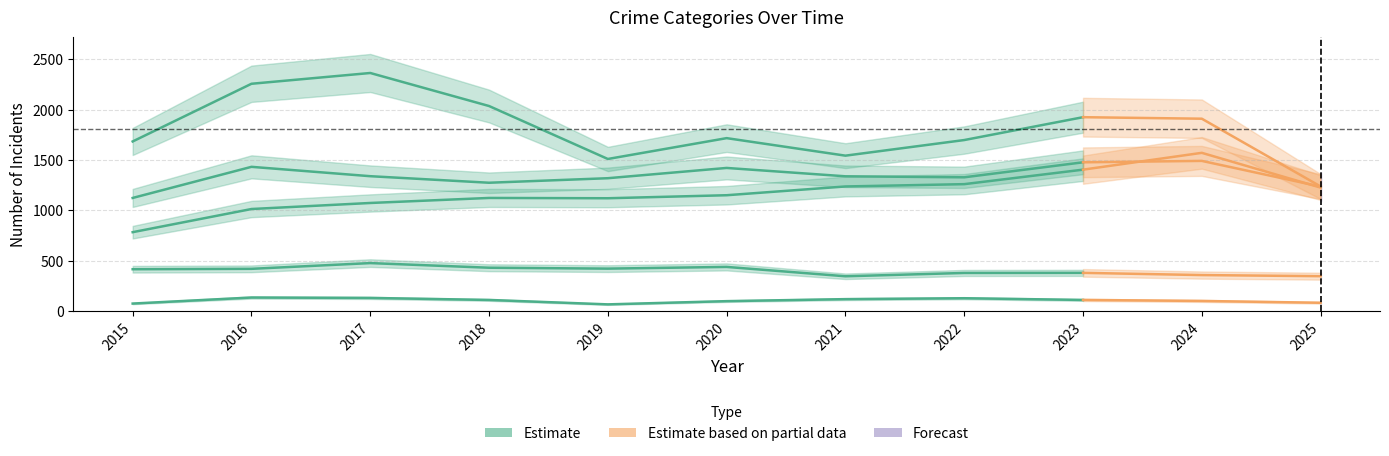

At which category does Robbery reach its first local valley?

2019